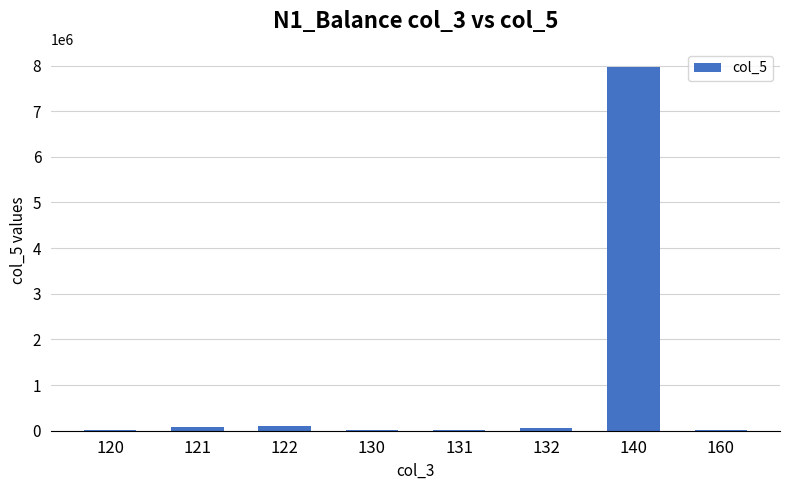

What is the greatest value displayed?

7968188.0